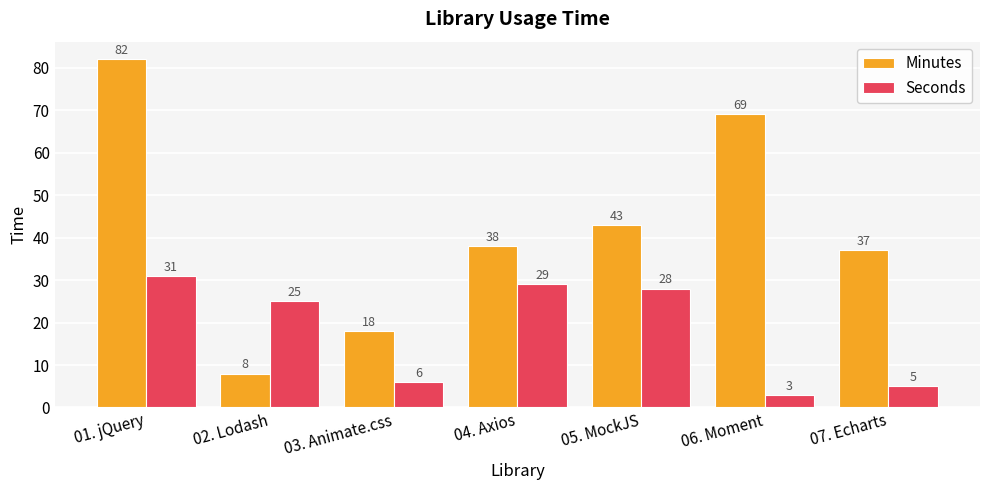

What are all the series names shown in the legend?

Minutes, Seconds